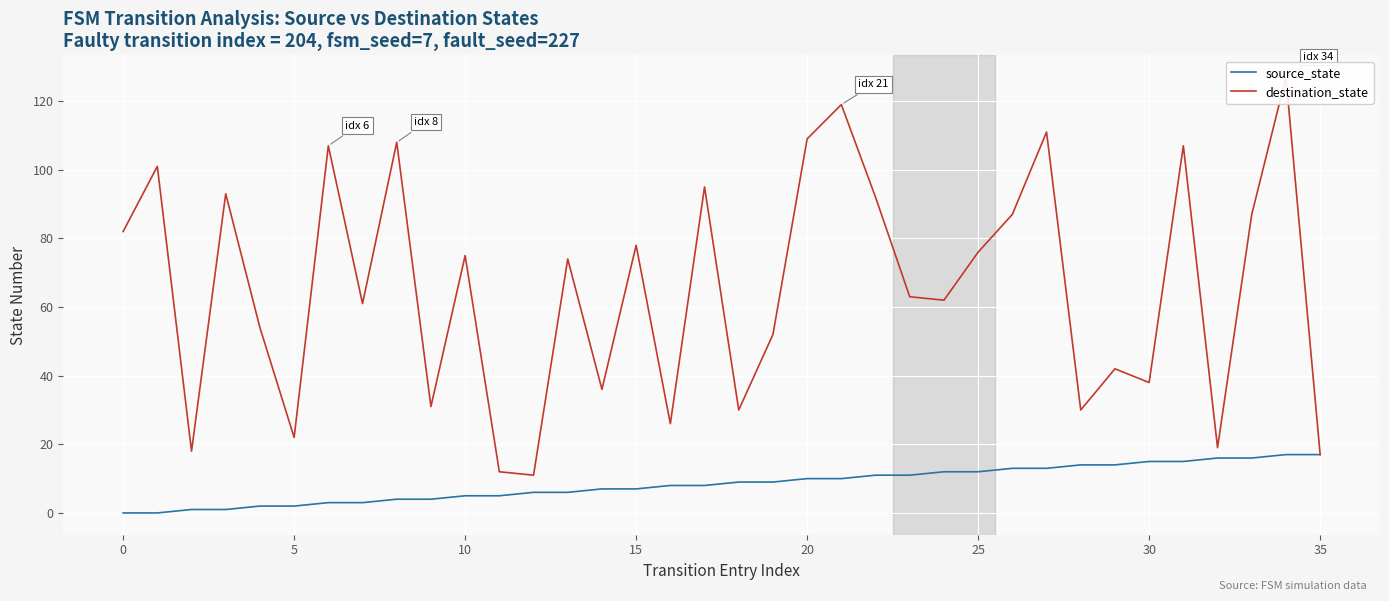

True or false: destination_state and source_state intersect in this chart.

False